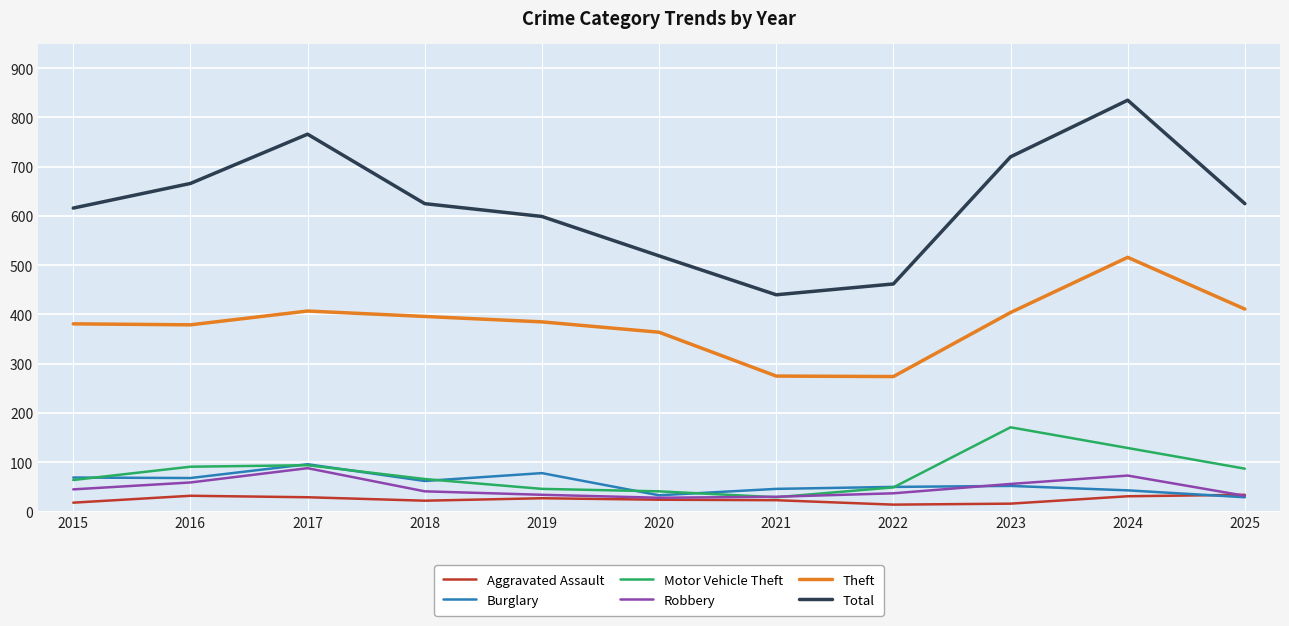

Is it true that Aggravated Assault equals 24 at 2020?

True